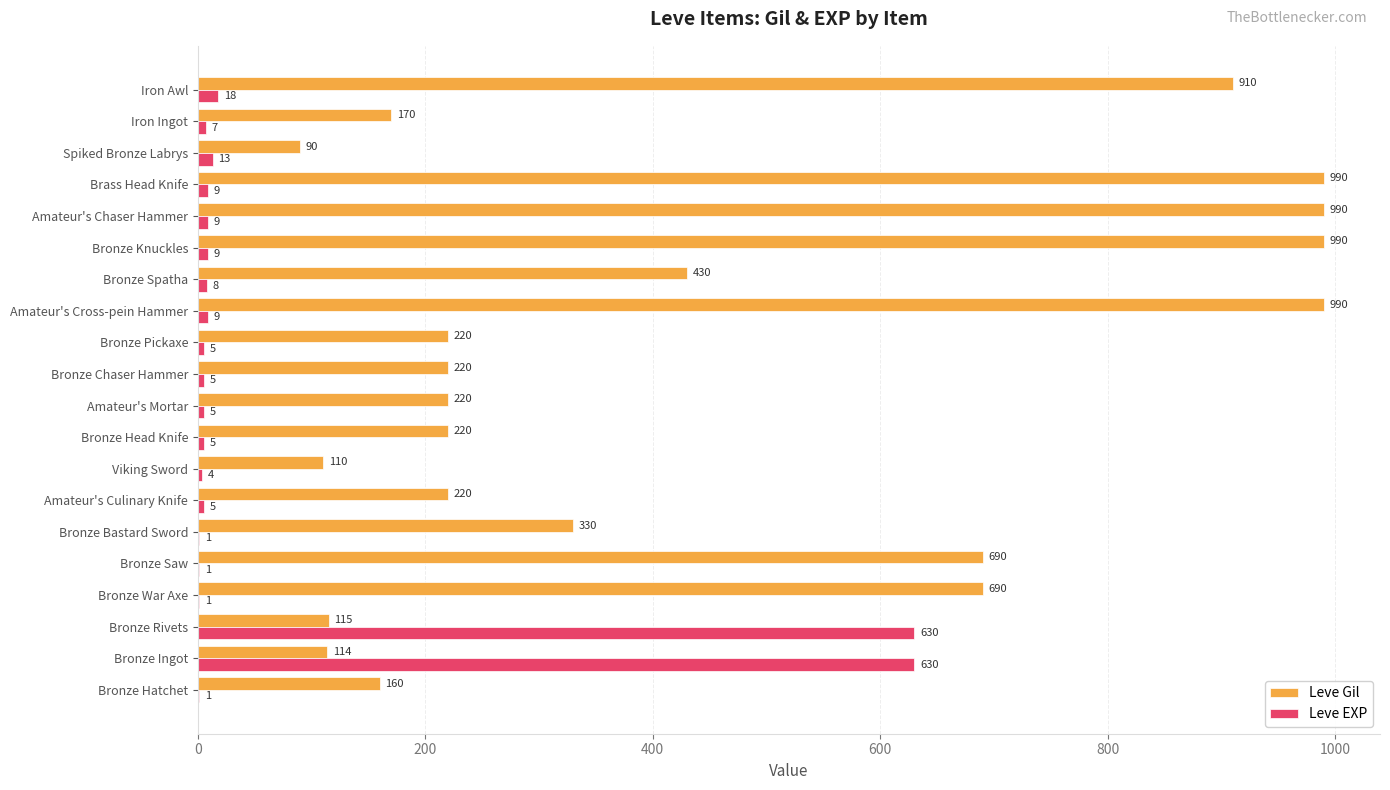

The value of Leve EXP at Bronze Knuckles is 9. True or false?

True